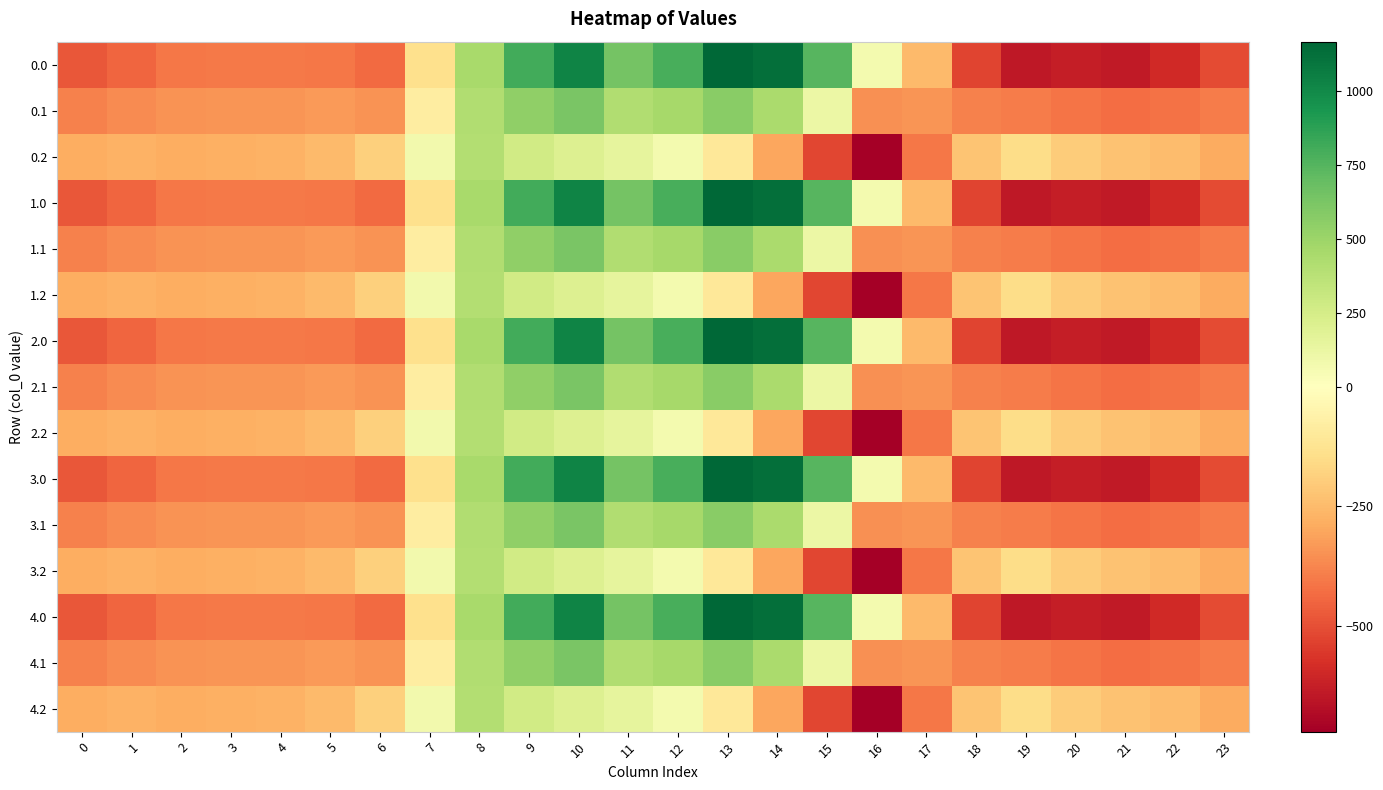

Reading left to right, extract all data points from this chart.

0.0: 0=-482.0	1=-449.5	2=-410.3	3=-404.4	4=-404.9	5=-410.8	6=-435.0	7=-136.4	8=454.2	9=804.0	10=1023.2	11=640.9	12=784.4	13=1167.2	14=1128.3	15=739.0	16=67.6	17=-250.3	18=-529.6	19=-644.5	20=-629.9	21=-638.4	22=-592.3	23=-511.3
0.1: 0=-384.6	1=-361.1	2=-347.9	3=-342.7	4=-339.6	5=-329.5	6=-345.2	7=-81.6	8=412.6	9=542.1	10=628.1	11=415.4	12=456.1	13=574.0	14=438.6	15=111.1	16=-353.7	17=-340.1	18=-388.5	19=-399.7	20=-414.5	21=-432.4	22=-419.9	23=-399.4
0.2: 0=-287.1	1=-272.7	2=-285.5	3=-281.0	4=-274.4	5=-248.1	6=-187.1	7=77.9	8=407.2	9=271.1	10=202.5	11=149.1	12=65.2	13=-104.4	14=-301.9	15=-522.2	16=-721.2	17=-409.5	18=-223.1	19=-151.1	20=-199.2	21=-226.4	22=-247.4	23=-287.5
1.0: 0=-482.0	1=-449.5	2=-410.3	3=-404.4	4=-404.9	5=-410.8	6=-435.0	7=-136.4	8=454.2	9=804.0	10=1023.2	11=640.9	12=784.4	13=1167.2	14=1128.3	15=739.0	16=67.6	17=-250.3	18=-529.6	19=-644.5	20=-629.9	21=-638.4	22=-592.3	23=-511.3
1.1: 0=-384.6	1=-361.1	2=-347.9	3=-342.7	4=-339.6	5=-329.5	6=-345.2	7=-81.6	8=412.6	9=542.1	10=628.1	11=415.4	12=456.1	13=574.0	14=438.6	15=111.1	16=-353.7	17=-340.1	18=-388.5	19=-399.7	20=-414.5	21=-432.4	22=-419.9	23=-399.4
1.2: 0=-287.1	1=-272.7	2=-285.5	3=-281.0	4=-274.4	5=-248.1	6=-187.1	7=77.9	8=407.2	9=271.1	10=202.5	11=149.1	12=65.2	13=-104.4	14=-301.9	15=-522.2	16=-721.2	17=-409.5	18=-223.1	19=-151.1	20=-199.2	21=-226.4	22=-247.4	23=-287.5
2.0: 0=-482.0	1=-449.5	2=-410.3	3=-404.4	4=-404.9	5=-410.8	6=-435.0	7=-136.4	8=454.2	9=804.0	10=1023.2	11=640.9	12=784.4	13=1167.2	14=1128.3	15=739.0	16=67.6	17=-250.3	18=-529.6	19=-644.5	20=-629.9	21=-638.4	22=-592.3	23=-511.3
2.1: 0=-384.6	1=-361.1	2=-347.9	3=-342.7	4=-339.6	5=-329.5	6=-345.2	7=-81.6	8=412.6	9=542.1	10=628.1	11=415.4	12=456.1	13=574.0	14=438.6	15=111.1	16=-353.7	17=-340.1	18=-388.5	19=-399.7	20=-414.5	21=-432.4	22=-419.9	23=-399.4
2.2: 0=-287.1	1=-272.7	2=-285.5	3=-281.0	4=-274.4	5=-248.1	6=-187.1	7=77.9	8=407.2	9=271.1	10=202.5	11=149.1	12=65.2	13=-104.4	14=-301.9	15=-522.2	16=-721.2	17=-409.5	18=-223.1	19=-151.1	20=-199.2	21=-226.4	22=-247.4	23=-287.5
3.0: 0=-482.0	1=-449.5	2=-410.3	3=-404.4	4=-404.9	5=-410.8	6=-435.0	7=-136.4	8=454.2	9=804.0	10=1023.2	11=640.9	12=784.4	13=1167.2	14=1128.3	15=739.0	16=67.6	17=-250.3	18=-529.6	19=-644.5	20=-629.9	21=-638.4	22=-592.3	23=-511.3
3.1: 0=-384.6	1=-361.1	2=-347.9	3=-342.7	4=-339.6	5=-329.5	6=-345.2	7=-81.6	8=412.6	9=542.1	10=628.1	11=415.4	12=456.1	13=574.0	14=438.6	15=111.1	16=-353.7	17=-340.1	18=-388.5	19=-399.7	20=-414.5	21=-432.4	22=-419.9	23=-399.4
3.2: 0=-287.1	1=-272.7	2=-285.5	3=-281.0	4=-274.4	5=-248.1	6=-187.1	7=77.9	8=407.2	9=271.1	10=202.5	11=149.1	12=65.2	13=-104.4	14=-301.9	15=-522.2	16=-721.2	17=-409.5	18=-223.1	19=-151.1	20=-199.2	21=-226.4	22=-247.4	23=-287.5
4.0: 0=-482.0	1=-449.5	2=-410.3	3=-404.4	4=-404.9	5=-410.8	6=-435.0	7=-136.4	8=454.2	9=804.0	10=1023.2	11=640.9	12=784.4	13=1167.2	14=1128.3	15=739.0	16=67.6	17=-250.3	18=-529.6	19=-644.5	20=-629.9	21=-638.4	22=-592.3	23=-511.3
4.1: 0=-384.6	1=-361.1	2=-347.9	3=-342.7	4=-339.6	5=-329.5	6=-345.2	7=-81.6	8=412.6	9=542.1	10=628.1	11=415.4	12=456.1	13=574.0	14=438.6	15=111.1	16=-353.7	17=-340.1	18=-388.5	19=-399.7	20=-414.5	21=-432.4	22=-419.9	23=-399.4
4.2: 0=-287.1	1=-272.7	2=-285.5	3=-281.0	4=-274.4	5=-248.1	6=-187.1	7=77.9	8=407.2	9=271.1	10=202.5	11=149.1	12=65.2	13=-104.4	14=-301.9	15=-522.2	16=-721.2	17=-409.5	18=-223.1	19=-151.1	20=-199.2	21=-226.4	22=-247.4	23=-287.5